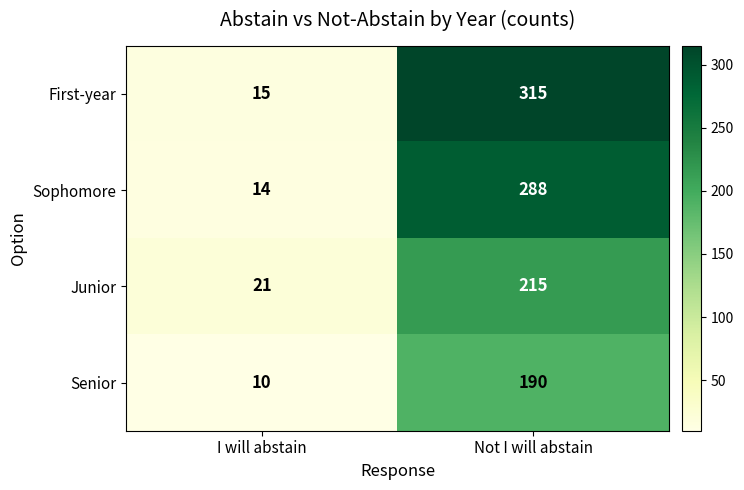

At how many categories does at least one series exceed 27?

1